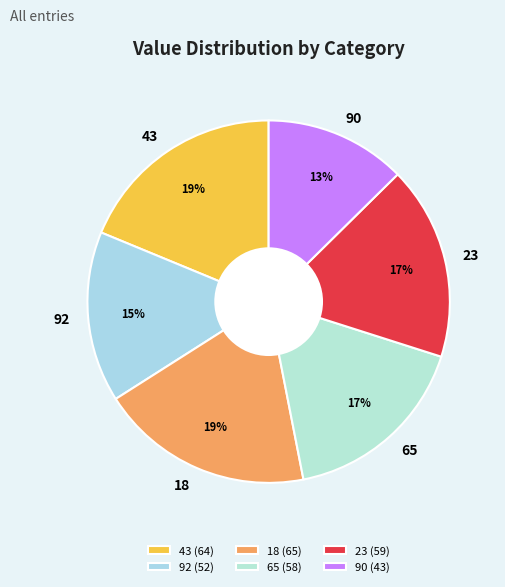

True or false: 18 accounts for 28% of the total.

False